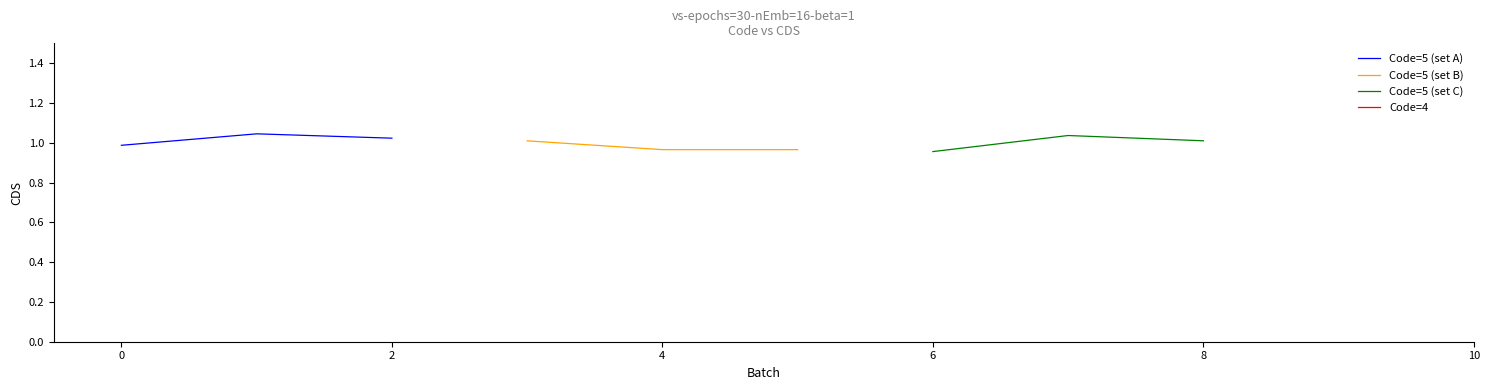

What is the value of the Code=5 (set A) point at the 2nd from the left?

1.0